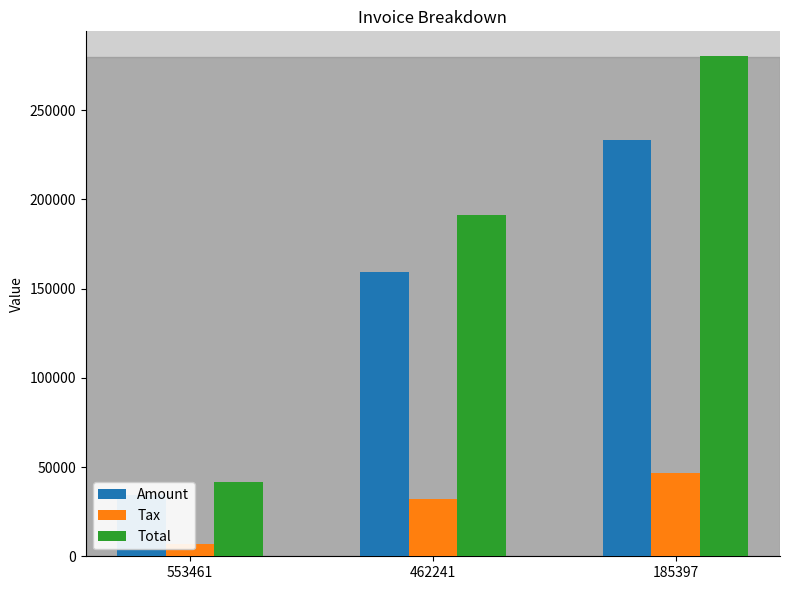

What is the maximum value for Tax?

46702.6